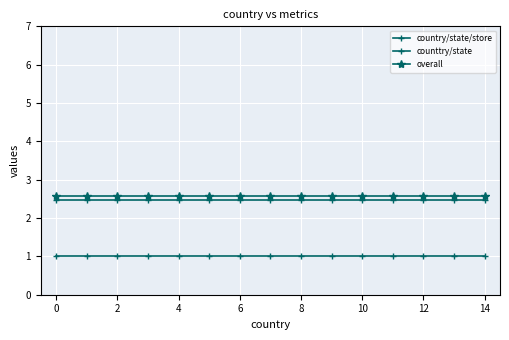

How many categories are shown in the chart?

15